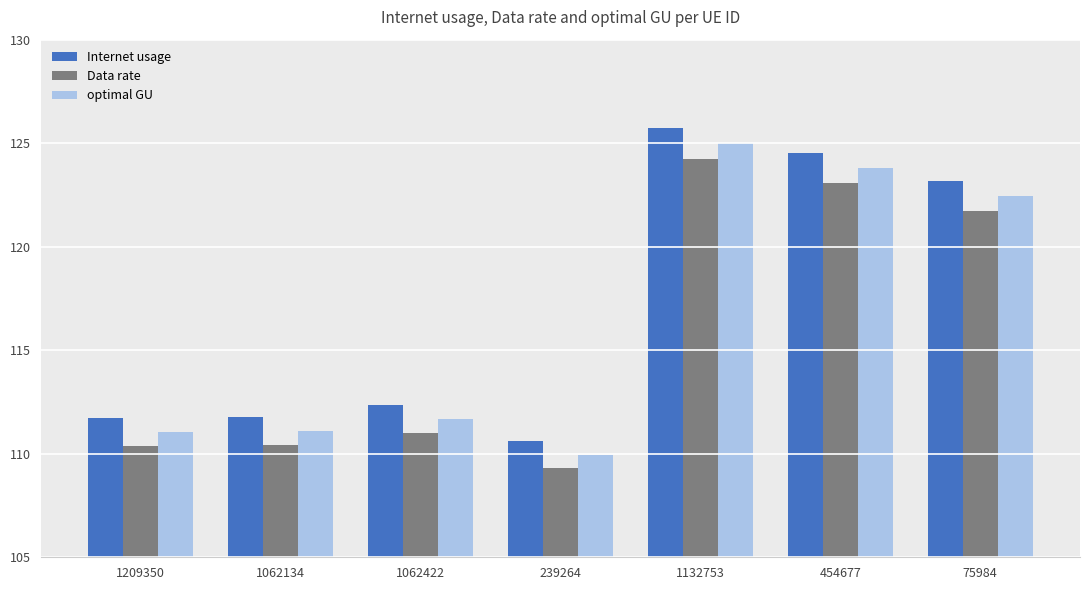

What is the total value across all series at 1062422?

335.1